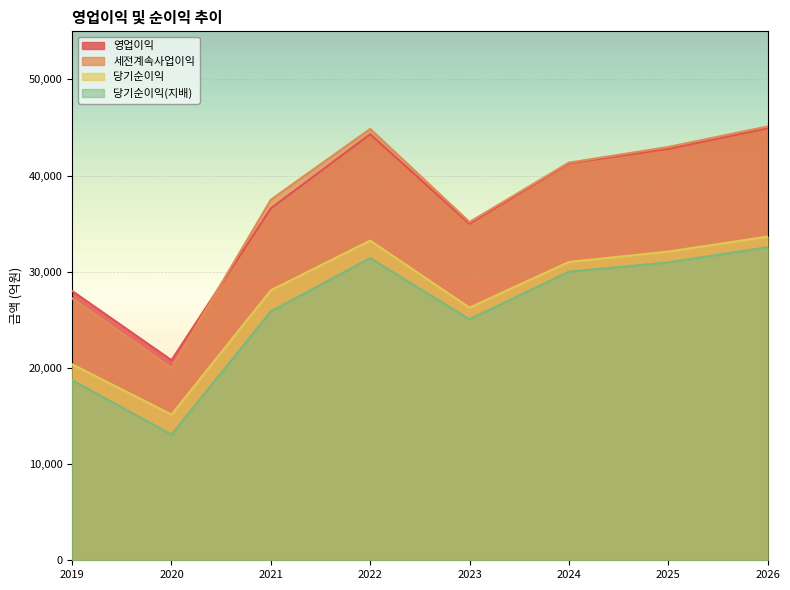

Reading right to left, extract all data points from this chart.

영업이익: 2026=44919	2025=42777	2024=41280	2023=34990	2022=44305	2021=36597	2020=20804	2019=28000
세전계속사업이익: 2026=45111	2025=42975	2024=41347	2023=35175	2022=44854	2021=37492	2020=20013	2019=27230
당기순이익: 2026=33657	2025=32099	2024=31021	2023=26269	2022=33240	2021=28074	2020=15152	2019=20376
당기순이익(지배): 2026=32552	2025=30975	2024=30005	2023=25063	2022=31417	2021=25879	2020=13073	2019=18722